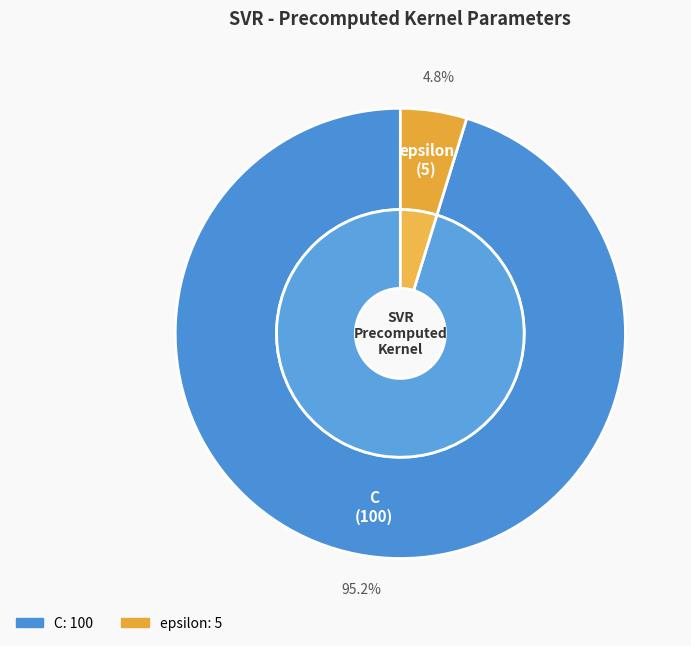

What is the largest slice in the pie chart?

C